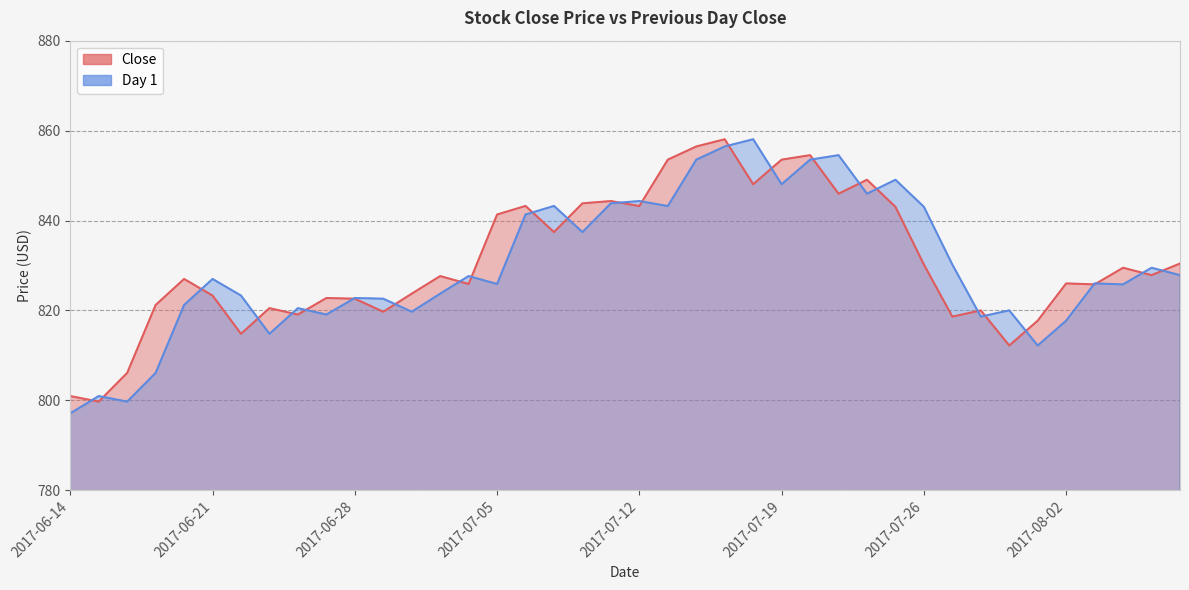

What value does the Day 1 series have at 2017-07-28?

818.6